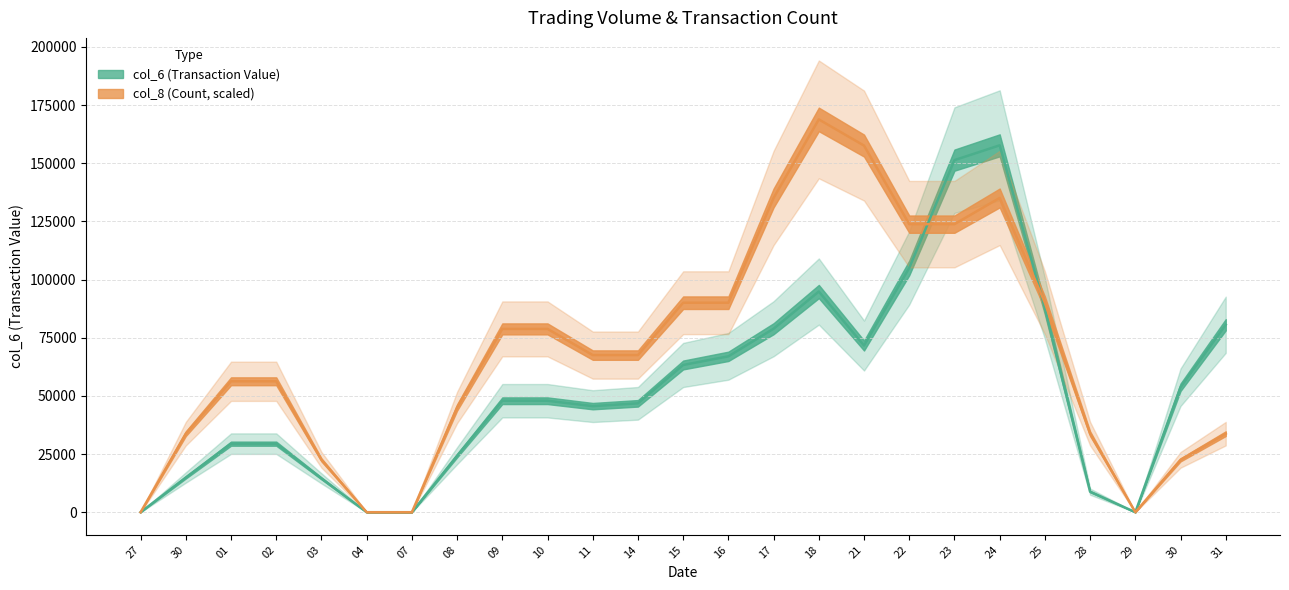

What is the label of the 6th point from the right?

24